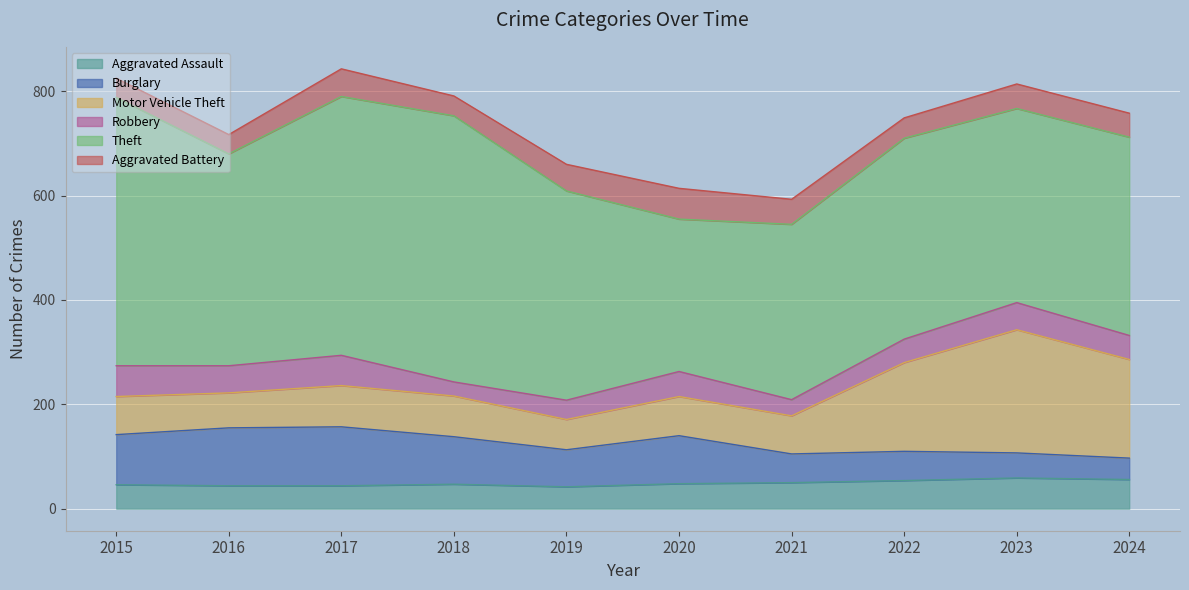

How many interior local valleys does the Robbery series have?

3